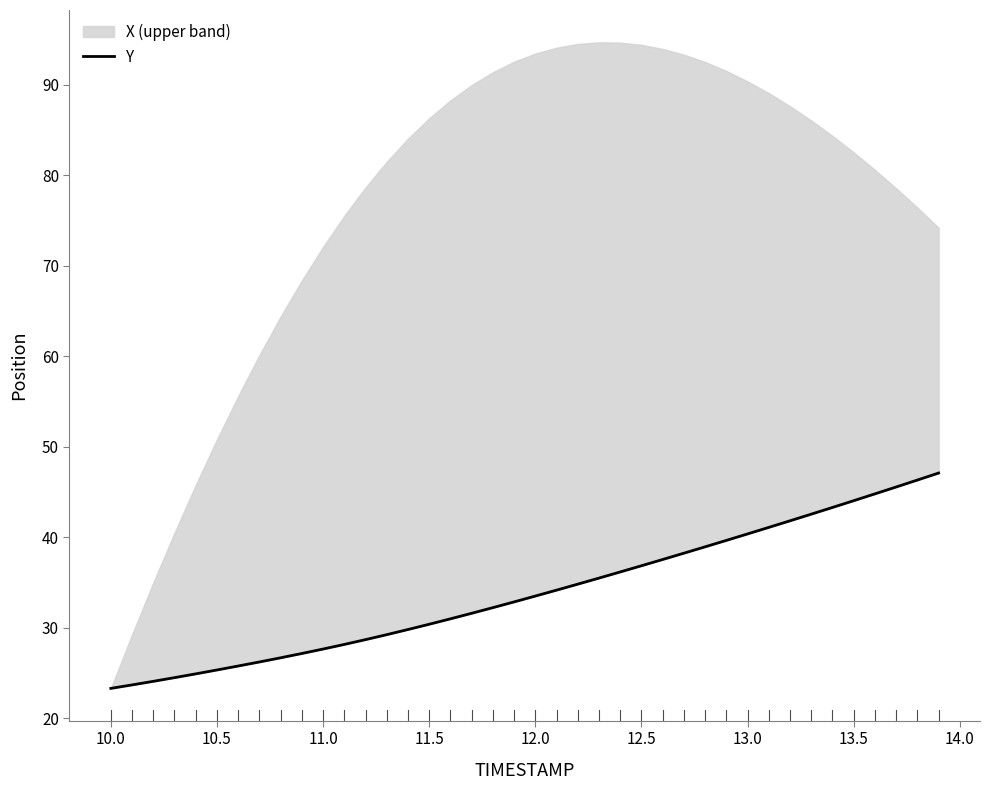

How many values exceed 33?

20